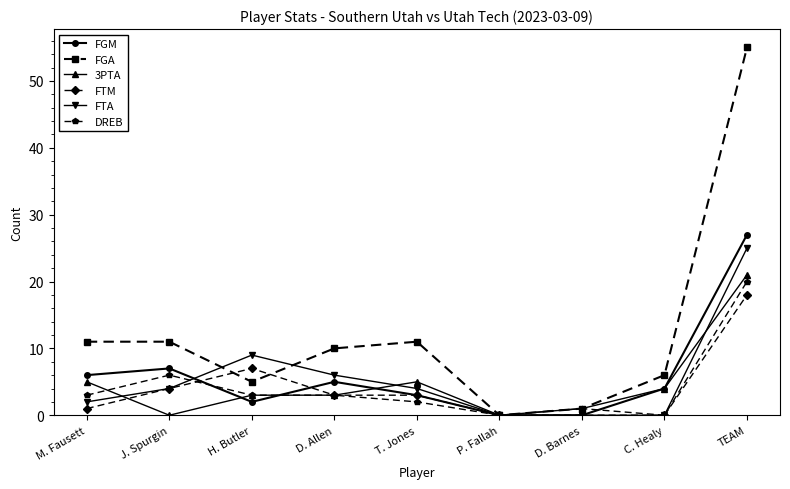

Is the value of 3PTA at D. Barnes greater than the value of FTA at C. Healy?

Yes